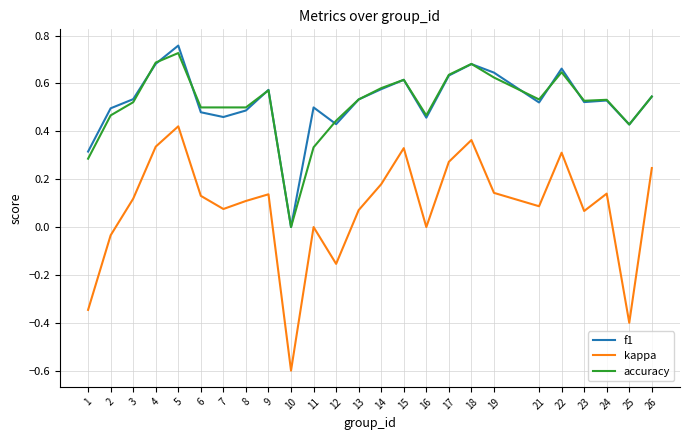

Between 7 and 13, which series saw the biggest shift?

f1